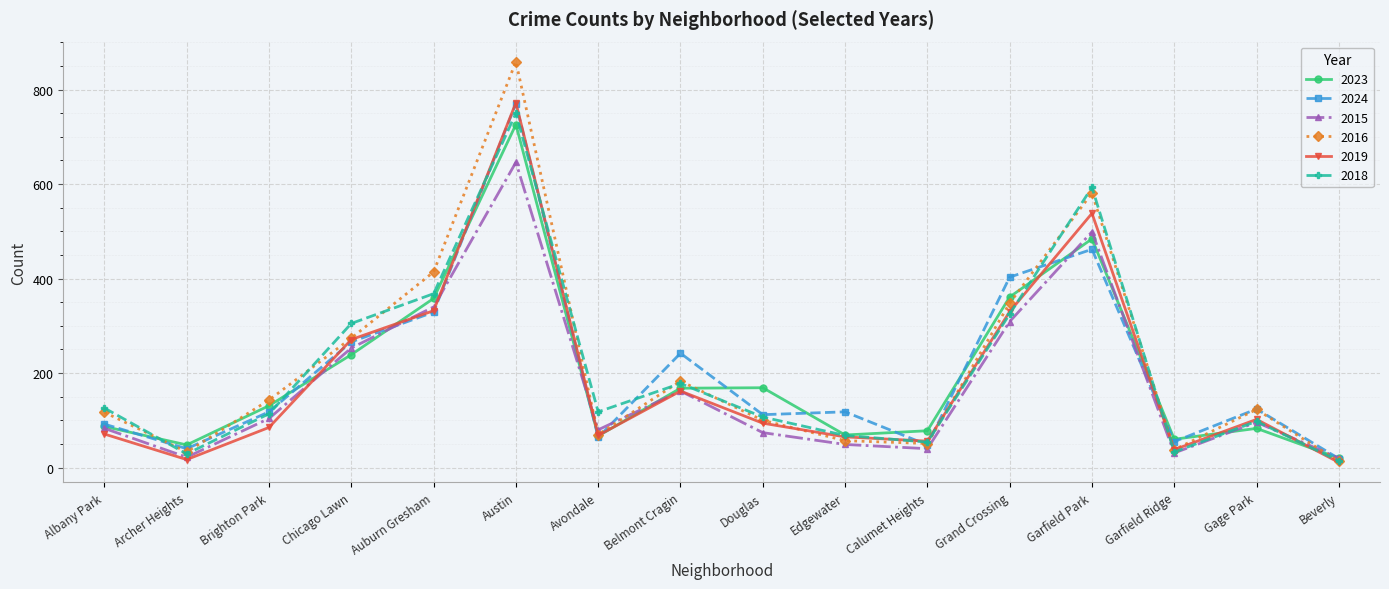

What position from the right is Grand Crossing?

5